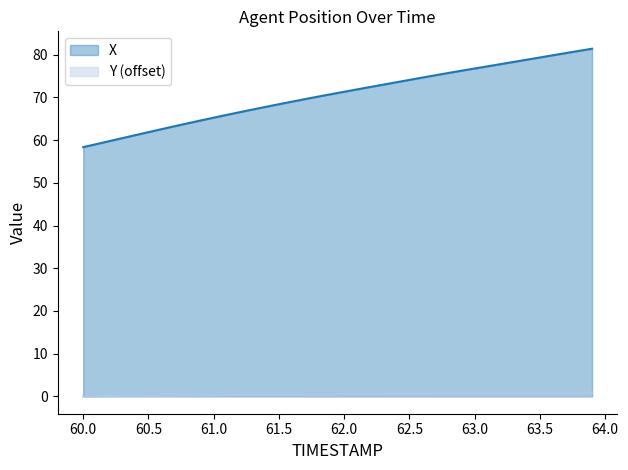

What is the value of the X point at the 36th from the left?

79.4